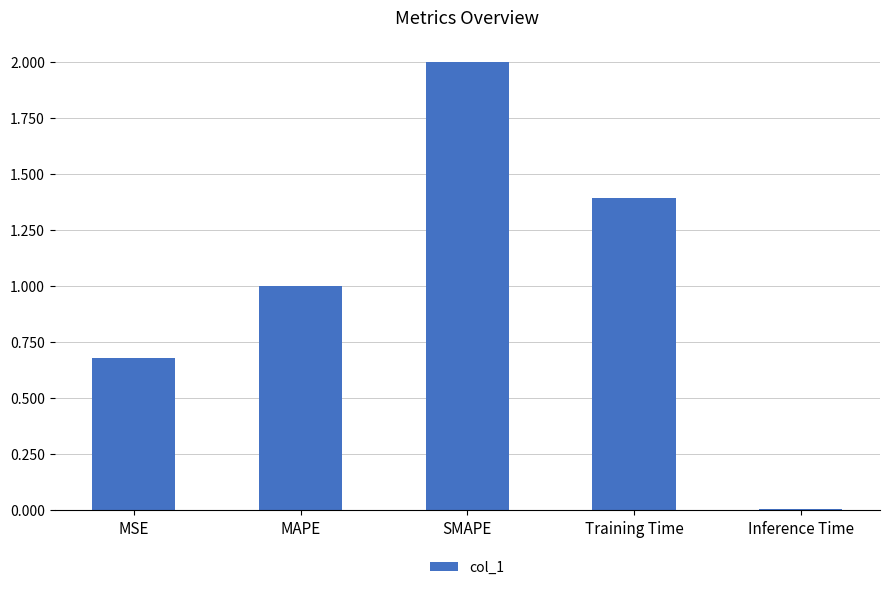

What is the change in value from MSE to Inference Time?

-0.7